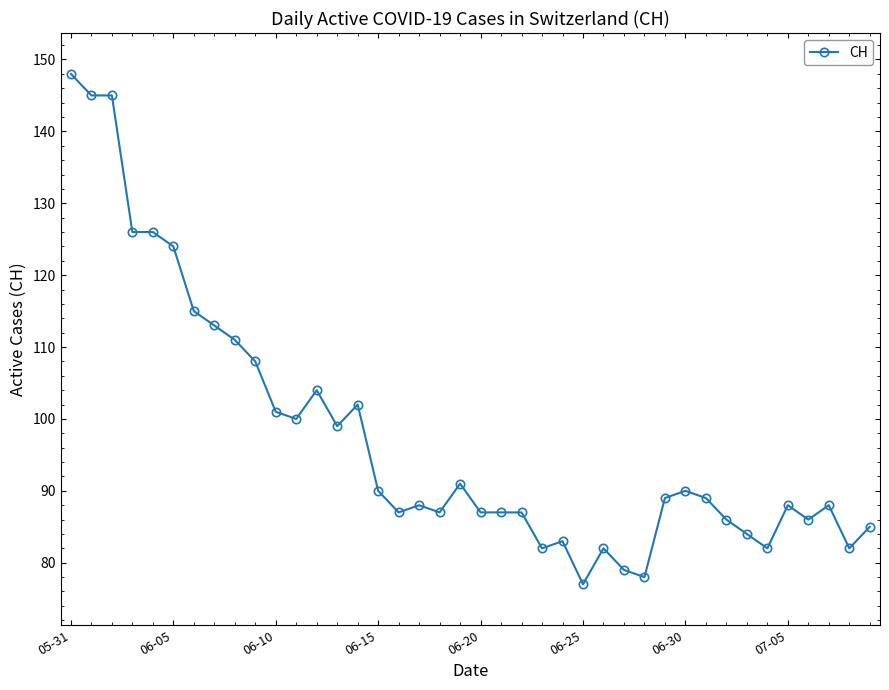

What is the sum of all values?

3901